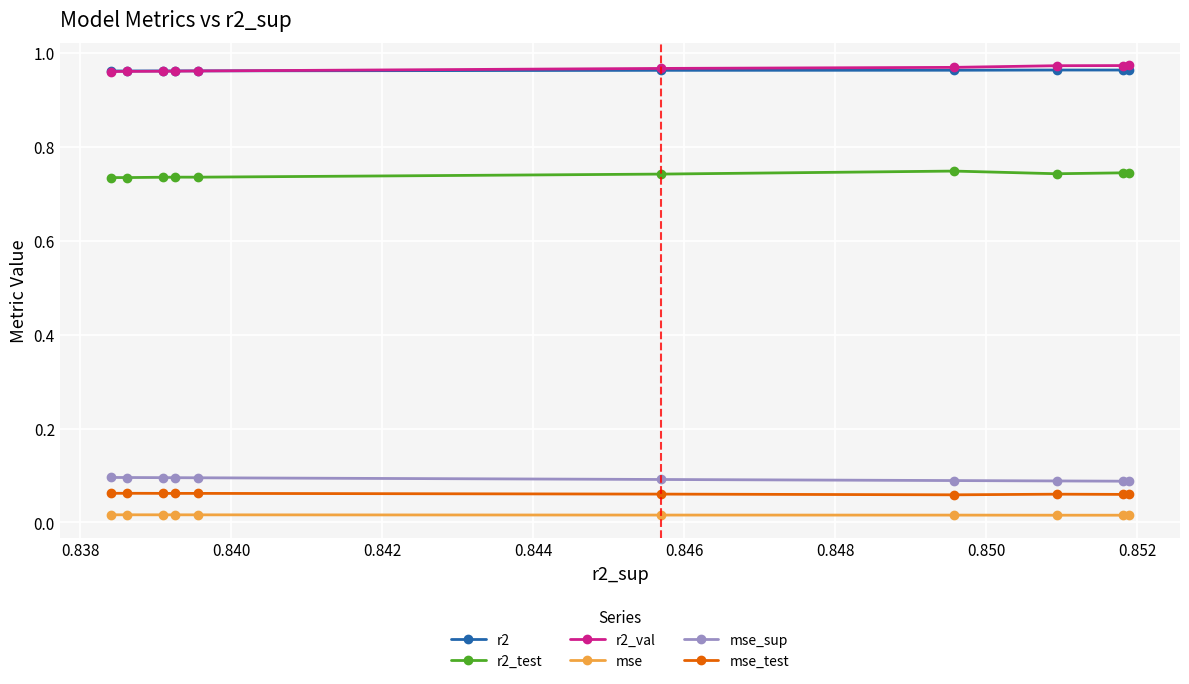

At how many categories does at least one series exceed 0?

10